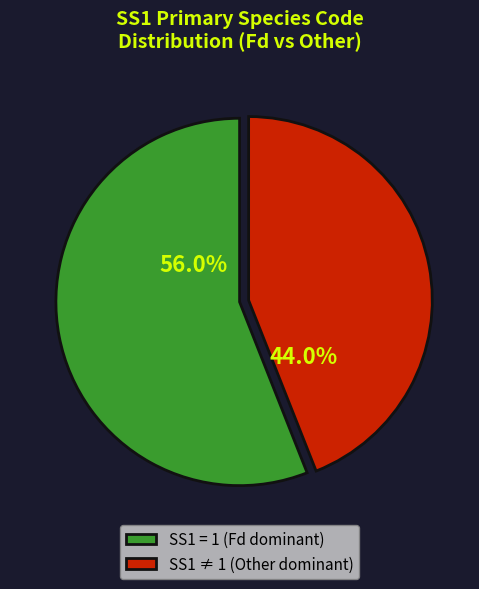

What is the largest slice in the pie chart?

SS1 = 1 (Fd dominant)